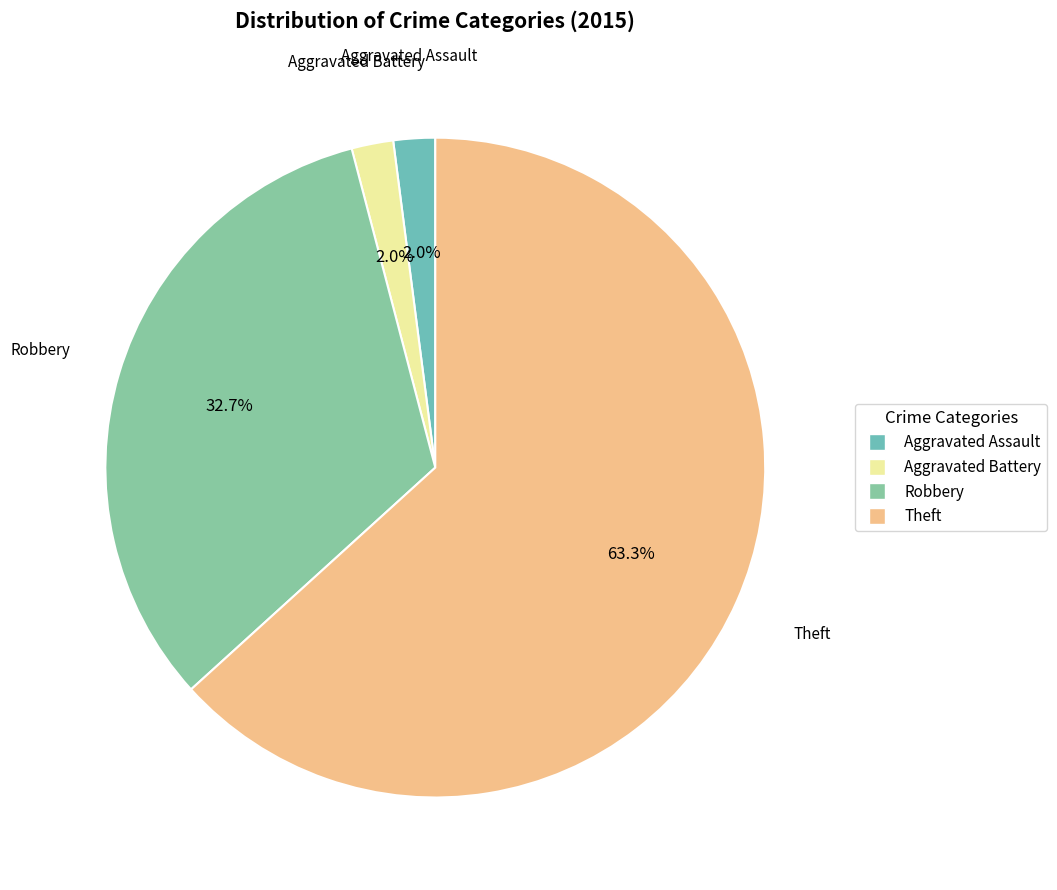

How many slices are in this pie chart?

4